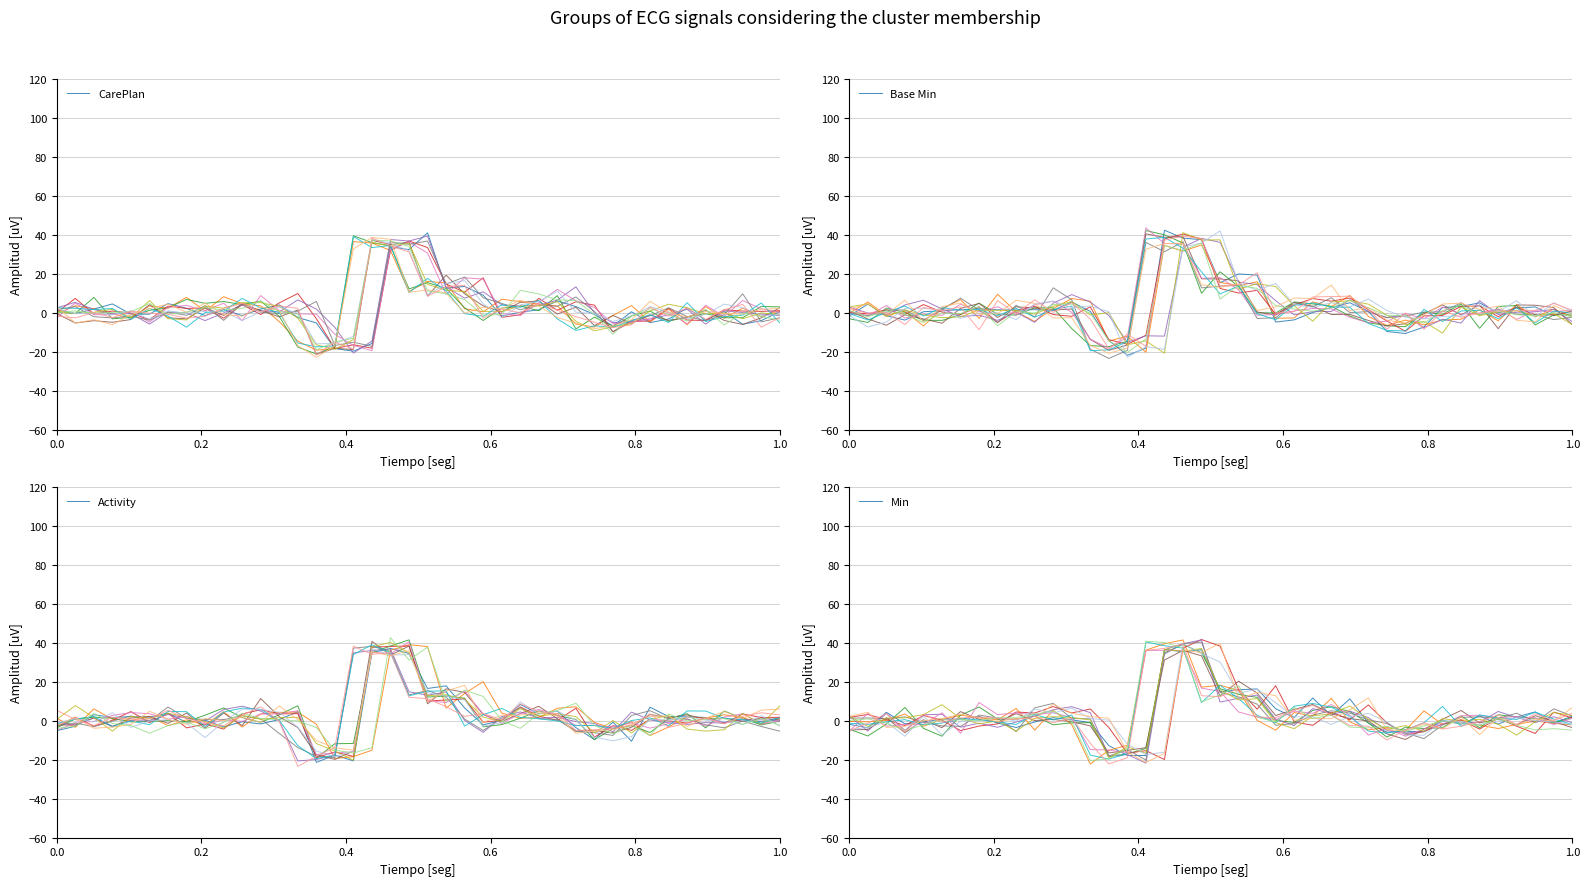

Reading left to right, what are all the values shown in this chart?

CarePlan: 1.5	-0.4	1.9	4.6	-0.7	-0.7	4.7	2.3	-1.4	1.6	-1.4	1.9	4.1	-2.4	-5.2	-18.4	-19.7	-15.7	33.9	32.4	41.1	12.7	13.5	9.1	-1.6	0.3	1.5	6.1	3.2	-0.9	-6.8	0.6	-5.0	-3.2	2.5	-3.7	0.6	-5.9	-4.0	0.6
Base Min: -1.7	4.5	-1.5	-3.7	0.6	1.1	1.6	2.1	1.5	1.4	1.6	1.3	5.6	0.7	-14.2	-21.8	-18.2	42.4	38.3	37.6	15.5	20.0	19.3	-4.7	-3.6	0.2	2.8	5.2	0.7	-9.6	-10.6	-7.3	2.7	3.3	5.1	-0.1	2.5	3.0	-1.5	1.2
Activity: -5.1	-2.8	3.1	1.7	2.2	1.9	3.9	-0.8	0.4	-3.1	-0.5	-1.6	0.7	4.7	-21.3	-17.6	-20.5	34.9	37.2	34.6	16.6	17.9	6.6	-2.0	0.2	8.4	3.6	4.9	-3.5	-9.6	-0.7	-10.5	7.0	2.2	2.0	1.7	-0.8	1.2	-0.6	1.7
Min: -1.8	-3.6	4.4	-1.5	-0.6	0.9	0.8	2.2	-1.1	-3.4	-0.6	1.6	0.5	-0.9	-12.7	-17.8	-17.8	36.6	35.4	36.5	15.0	16.0	16.3	6.2	1.7	11.7	2.7	11.3	-1.1	-5.8	-5.4	-5.7	0.3	-1.7	2.5	-1.7	2.0	4.6	-1.1	2.4